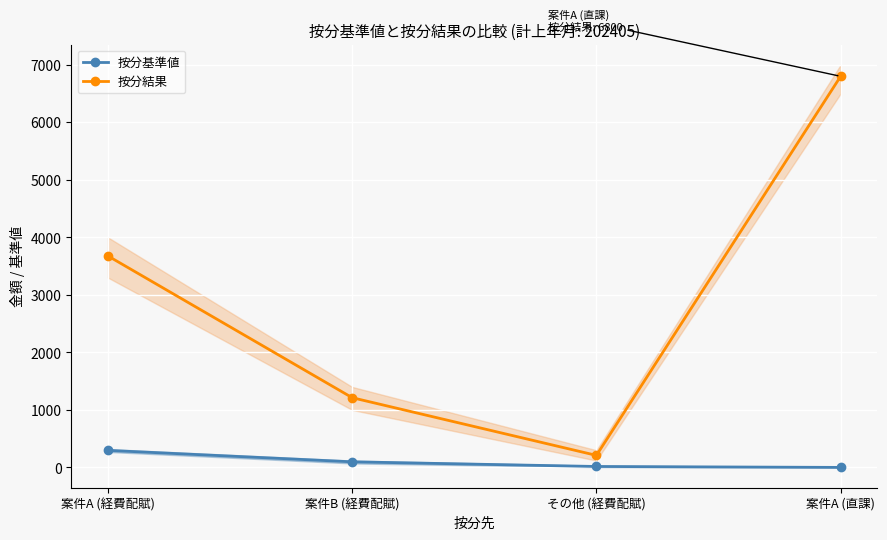

What is the sum of all 按分基準値 values?

413